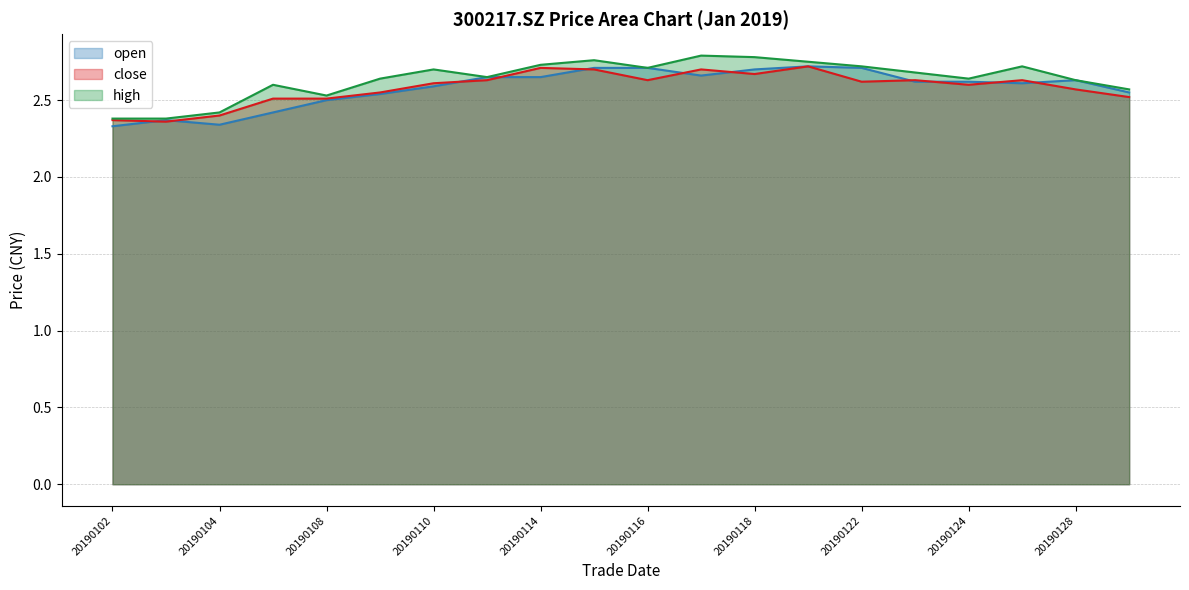

Is it true that high equals 3.9 at 20190109?

False